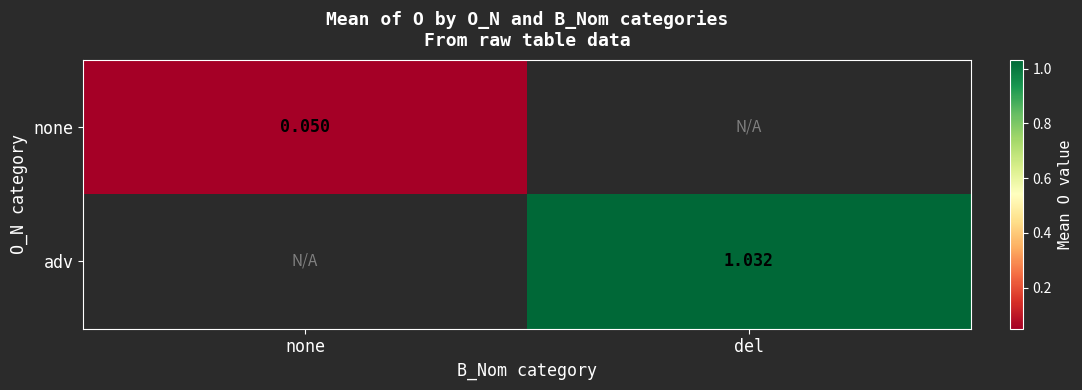

Count the number of data series in this chart.

2